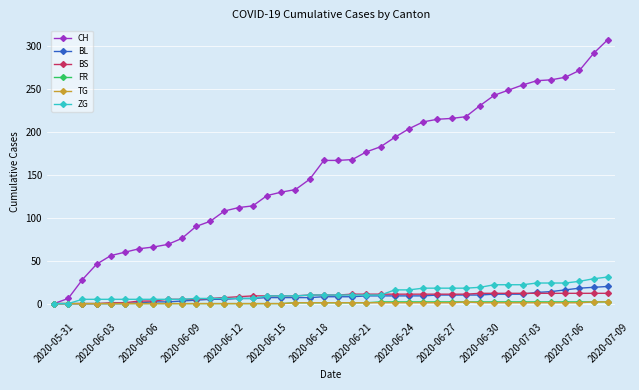

Which series has the largest total across all categories?

CH